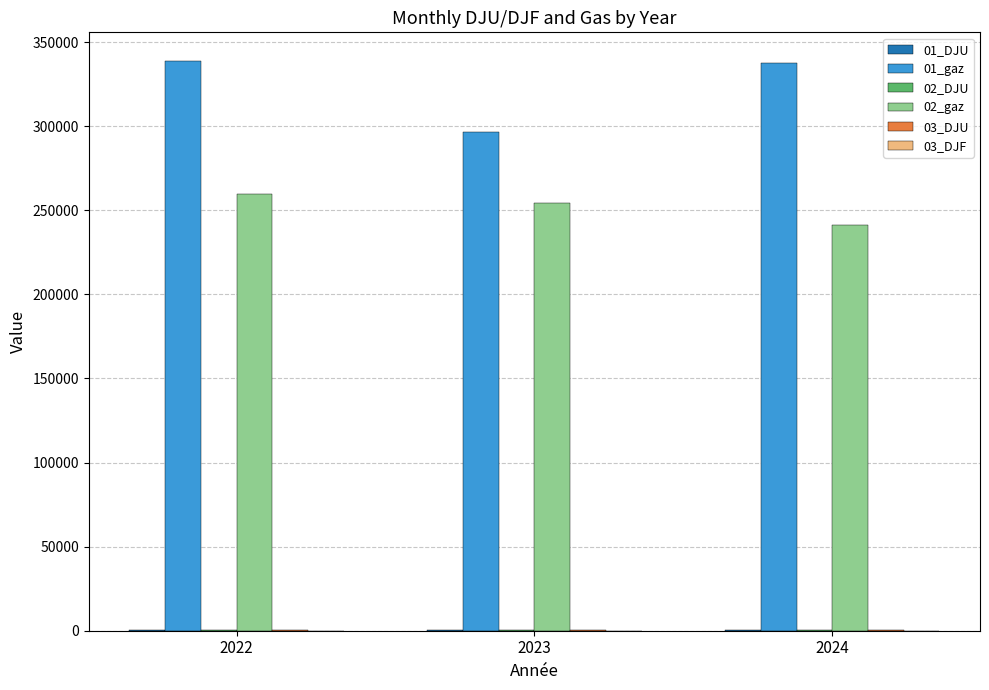

The value of 02_gaz at 2023 is 254268.4. True or false?

True